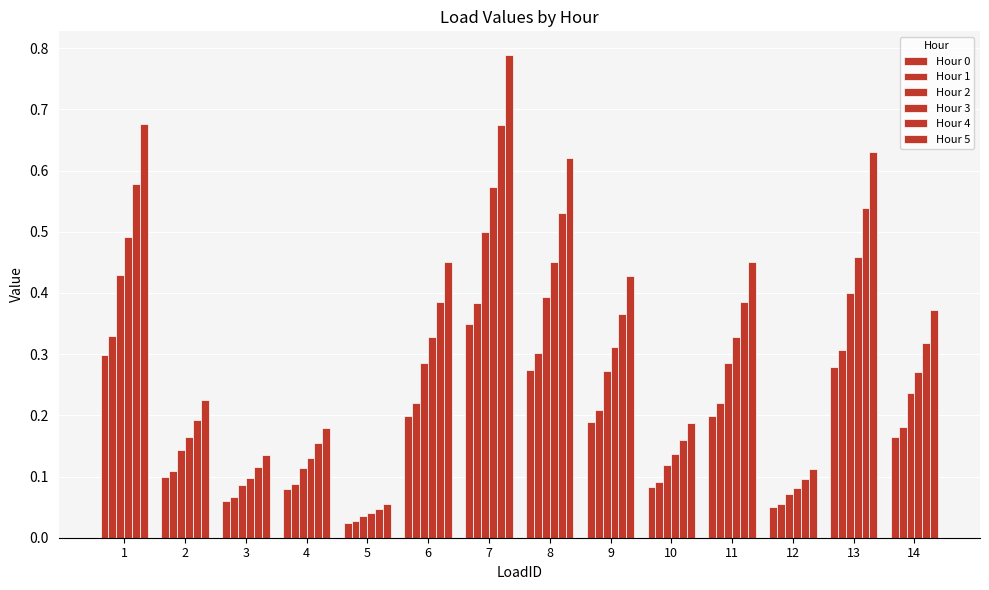

What is the total value across all series at 14?

1.5